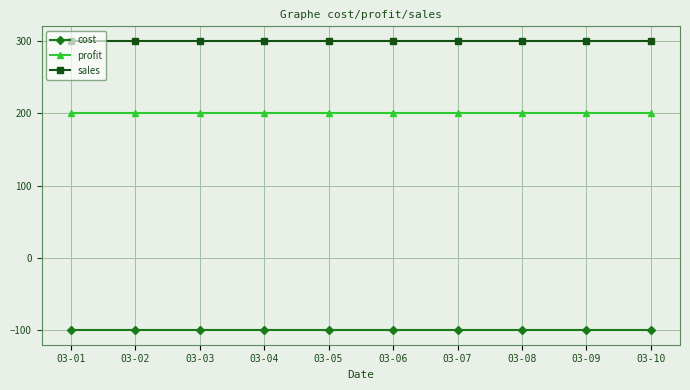

What is the maximum value for profit?

200